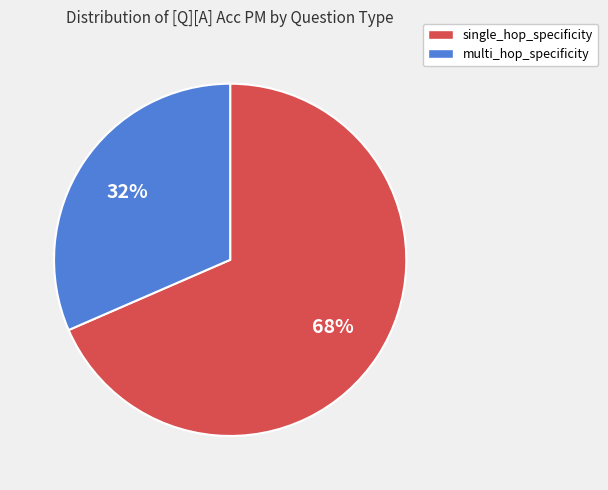

Combined, do multi_hop_specificity and single_hop_specificity account for over 50%?

Yes